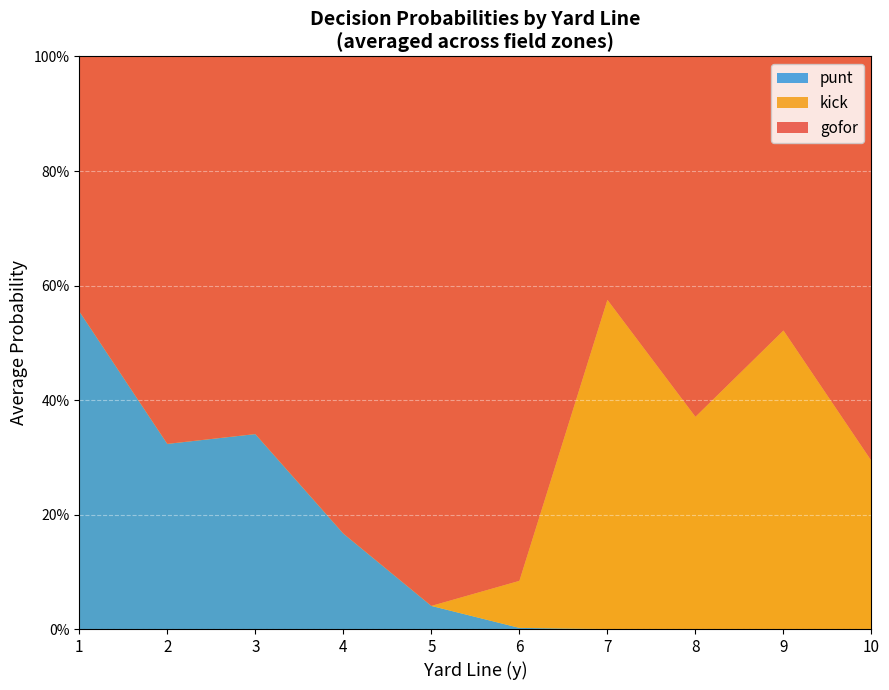

What are all the series names shown in the legend?

punt, kick, gofor